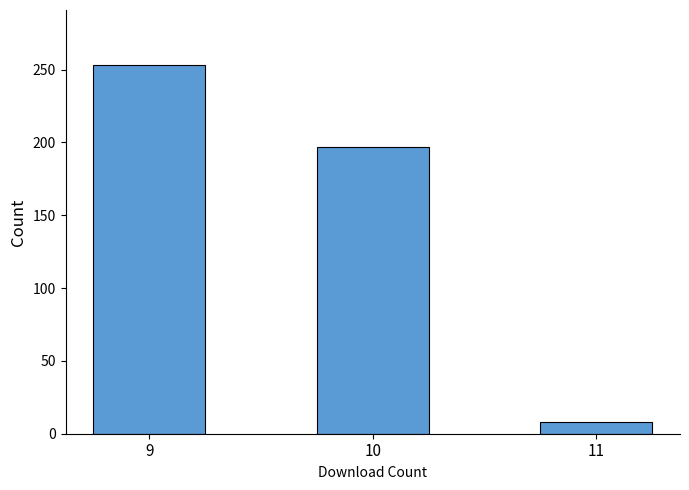

What is the average value?

153